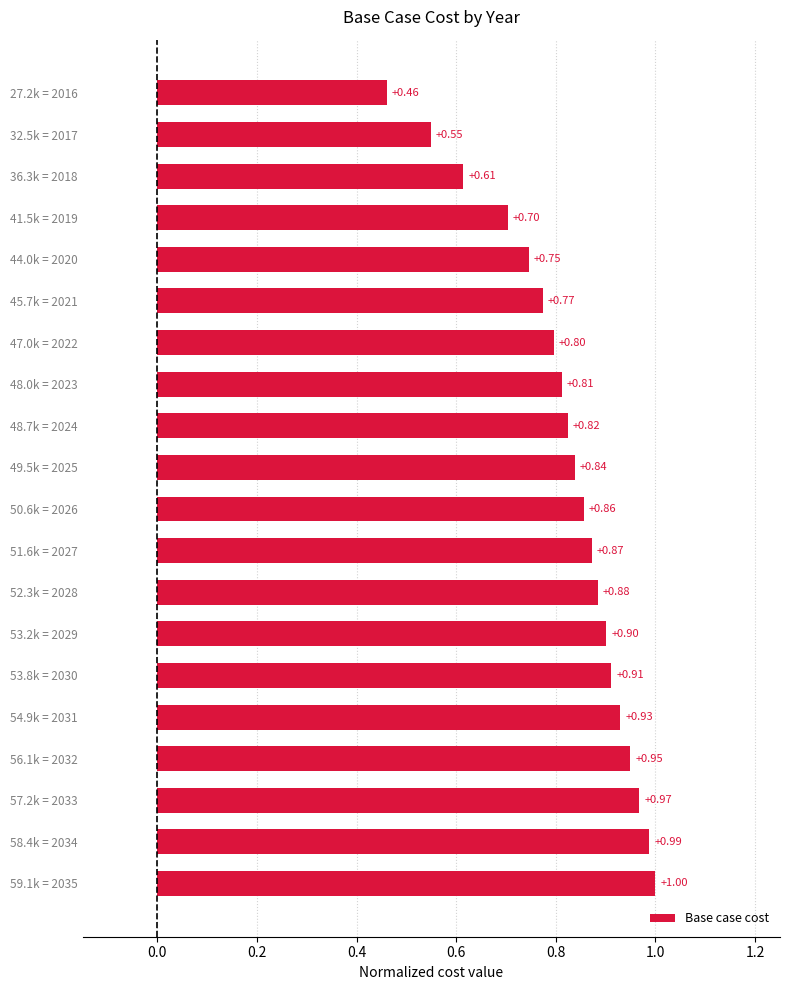

What is the sum of the values at 27.2k = 2016 and 59.1k = 2035?

1.5